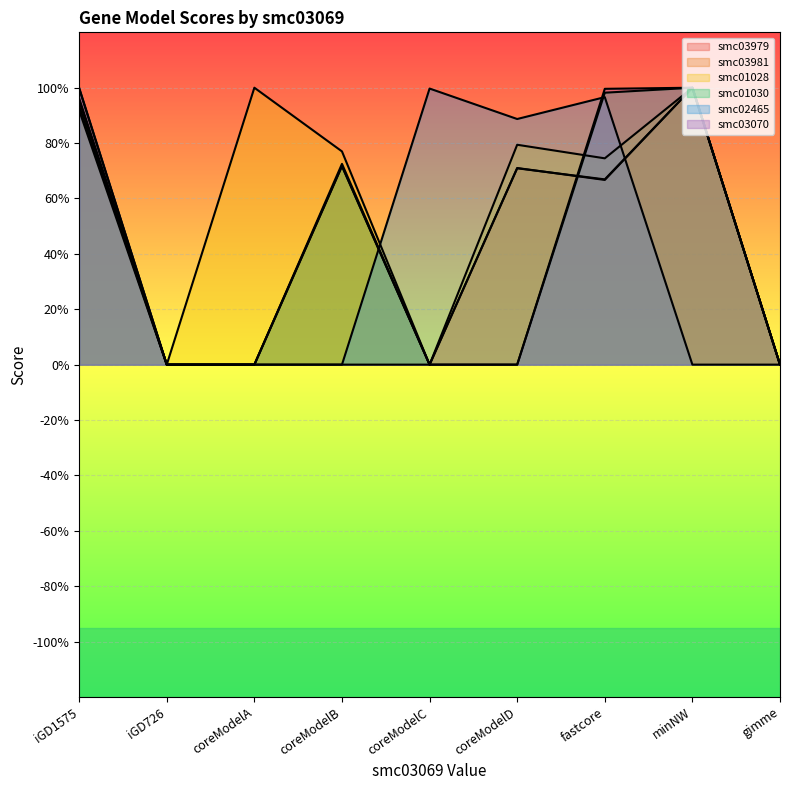

What is the label of the 3rd point from the left?

coreModelA